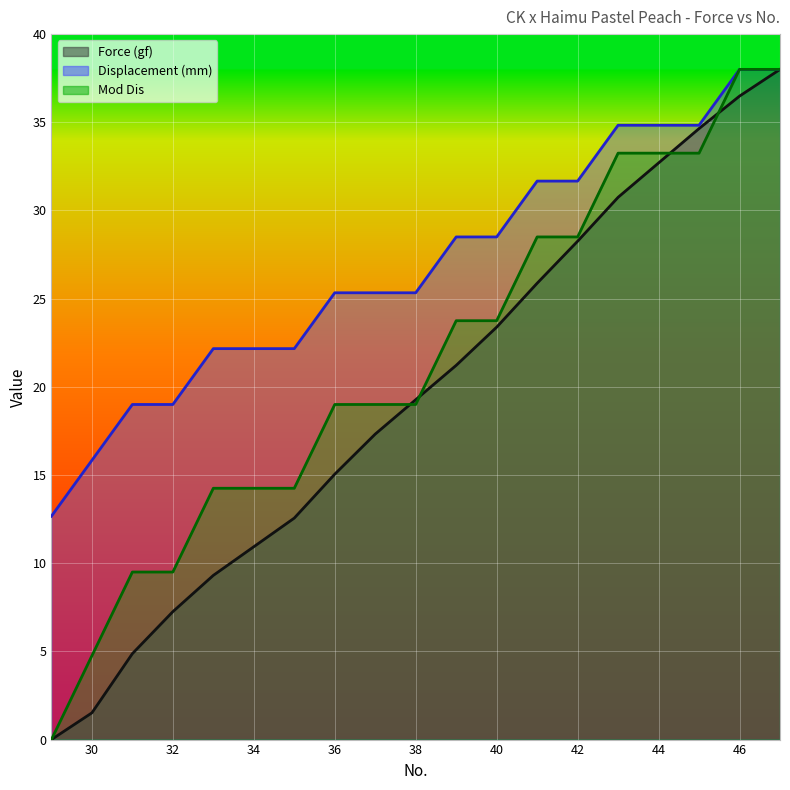

What is the approximate value of Mod Dis at 47?

38.0